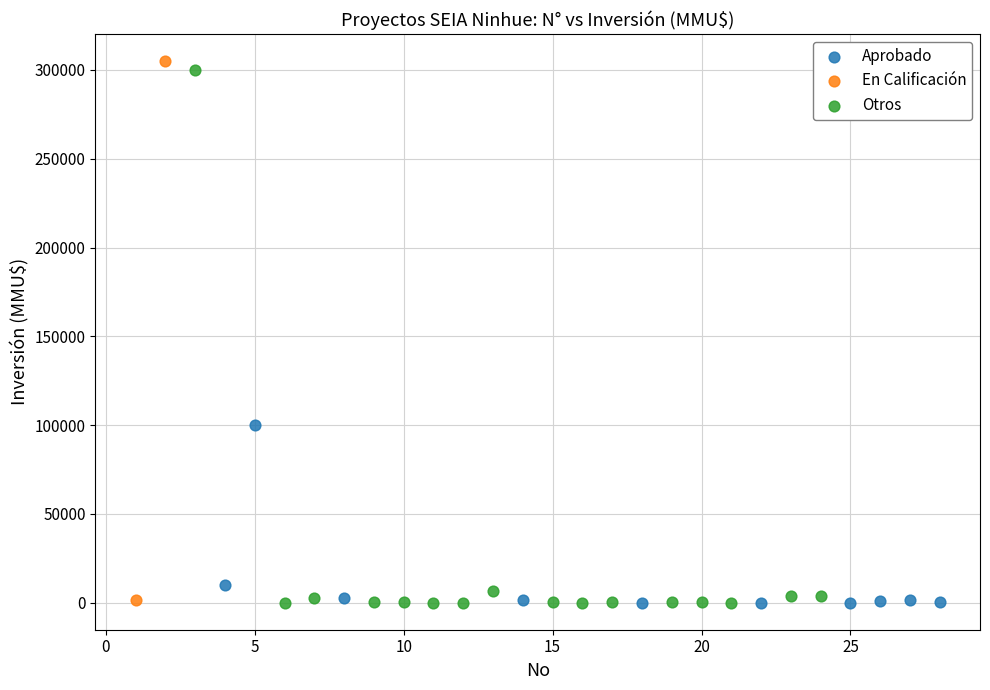

What are all the series names shown in the legend?

Aprobado, En Calificación, Otros